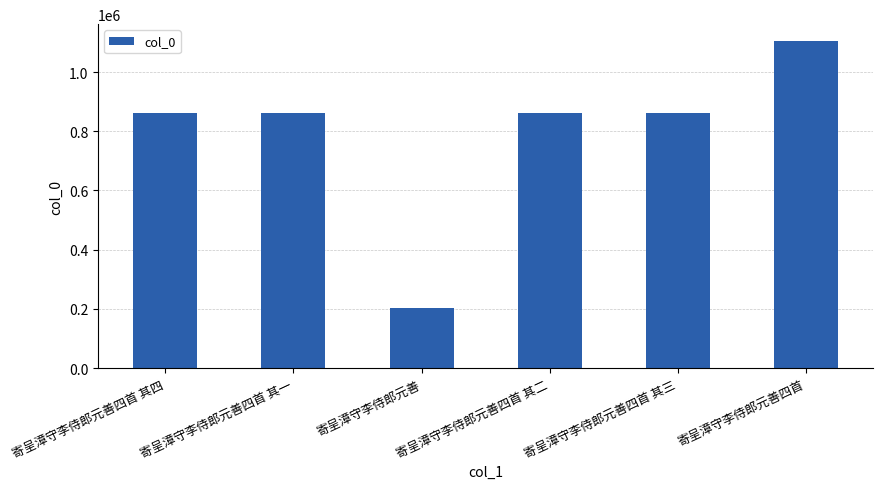

What is the maximum value shown in the chart?

1106250